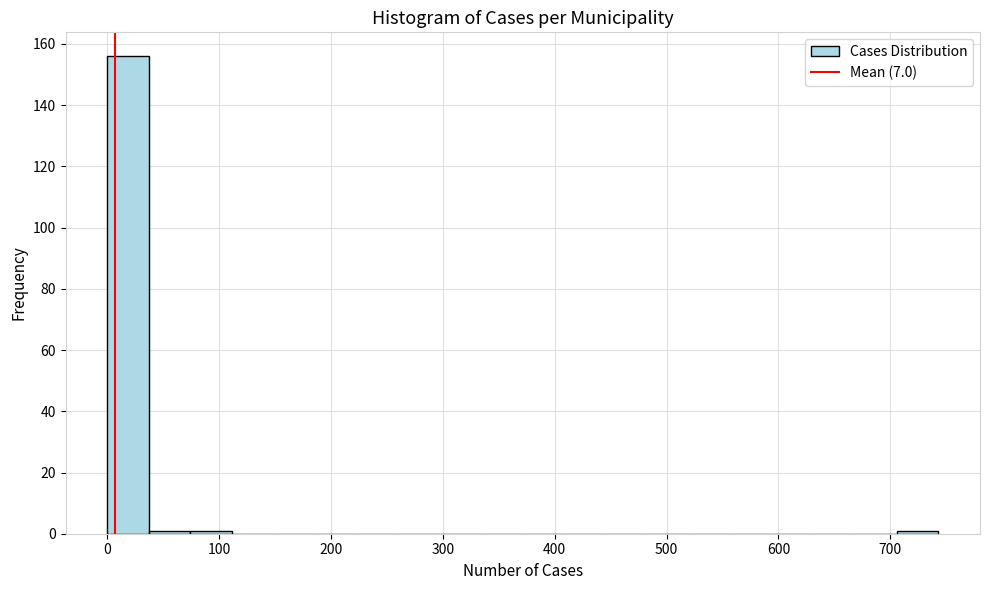

Read against the x-axis, roughly where is the centre of the tallest bar?

20